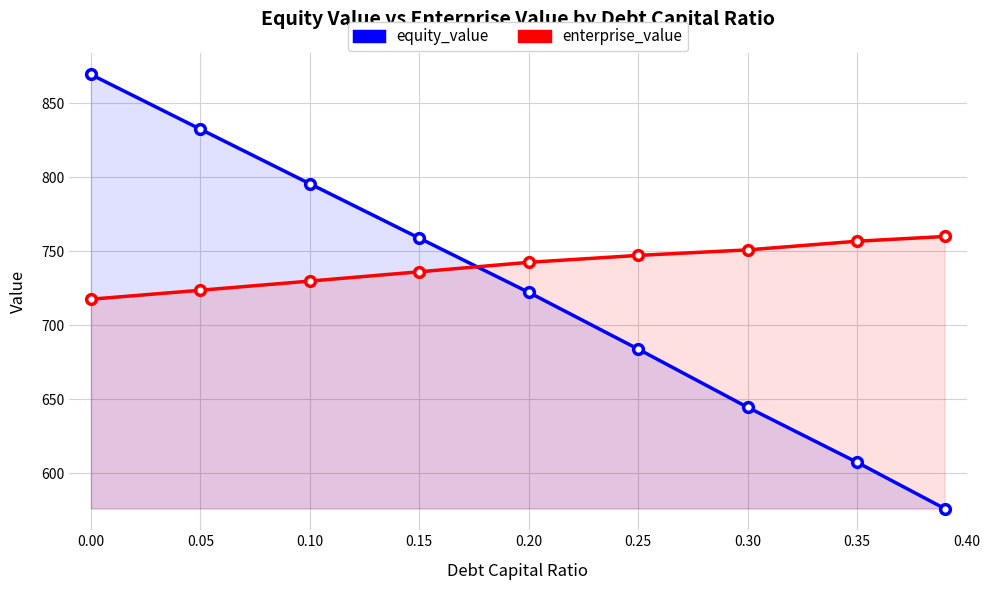

Count the number of data series in this chart.

2